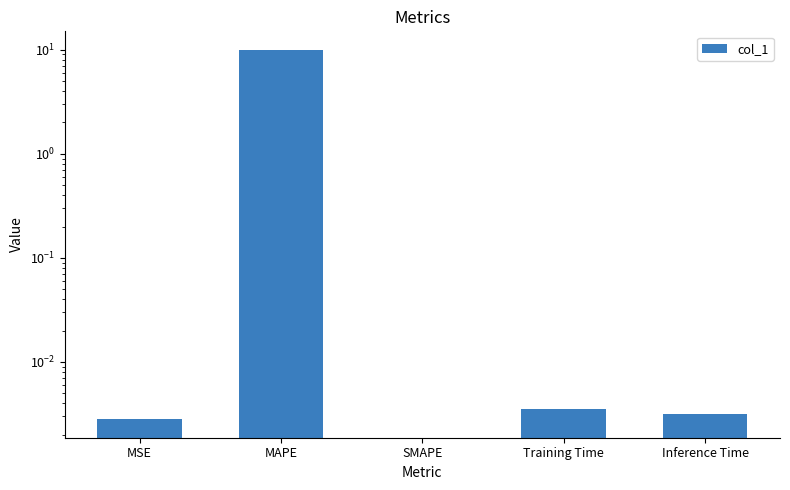

What is the greatest value displayed?

10.0